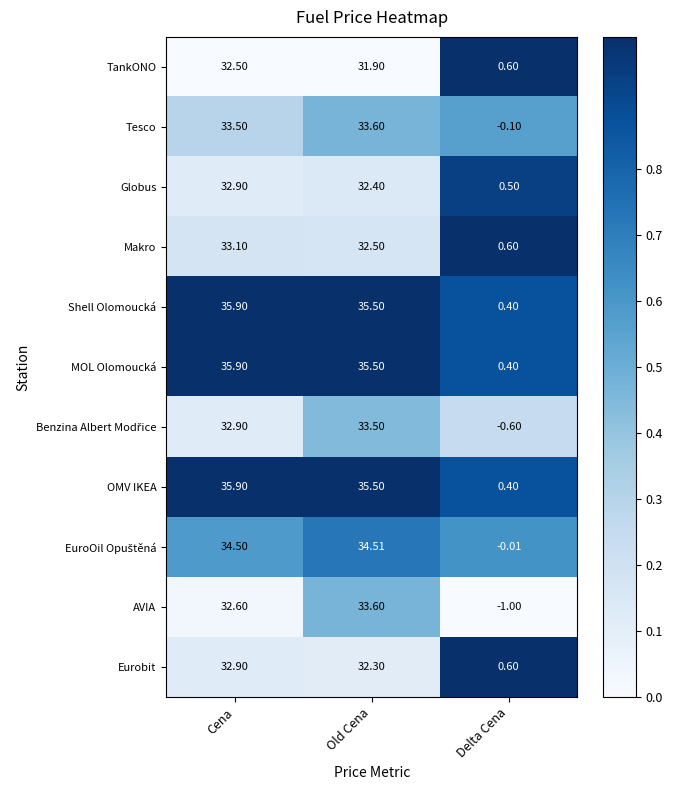

Which label corresponds to the largest value in the chart?

Cena